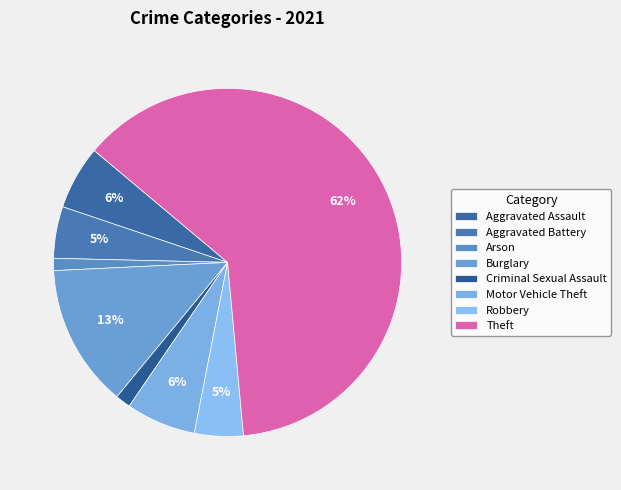

To the nearest percent, what is the combined percentage of Robbery and Aggravated Battery?

9%